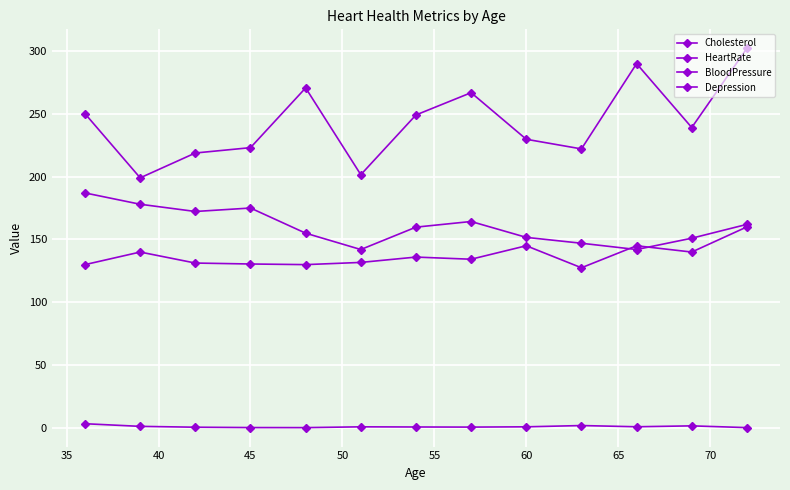

How many data points in BloodPressure are above 134?

7